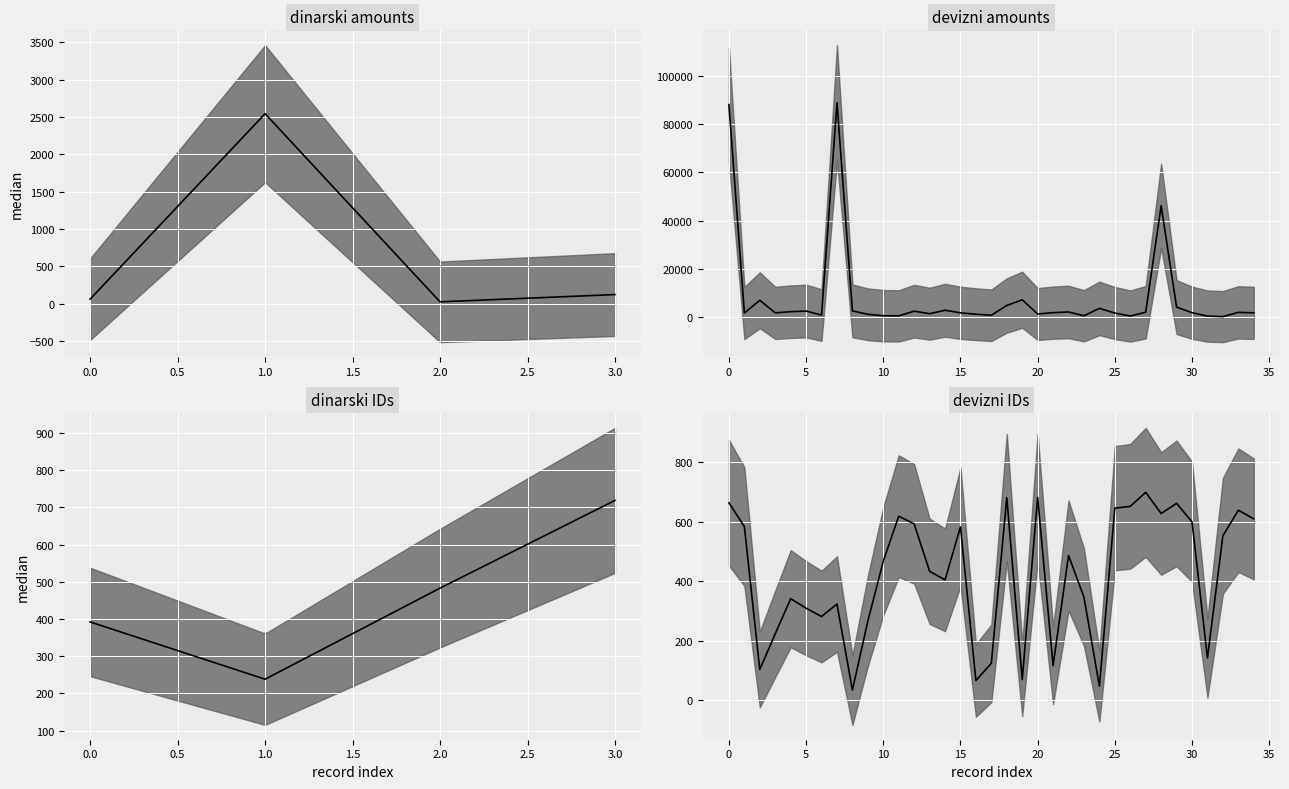

At which label is the value closest to 366?

23